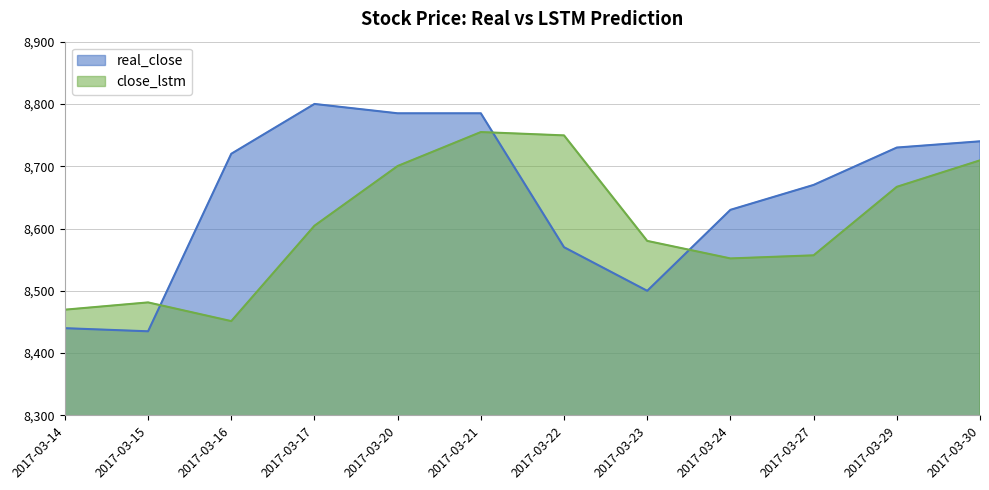

Count the number of data series in this chart.

2